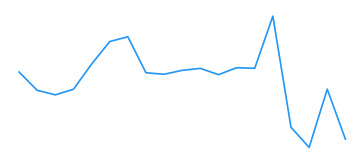

Rank the categories by value from highest to lowest.

14, 6, 5, 4, 12, 13, 10, 9, 0, 7, 8, 11, 17, 3, 1, 2, 15, 18, 16